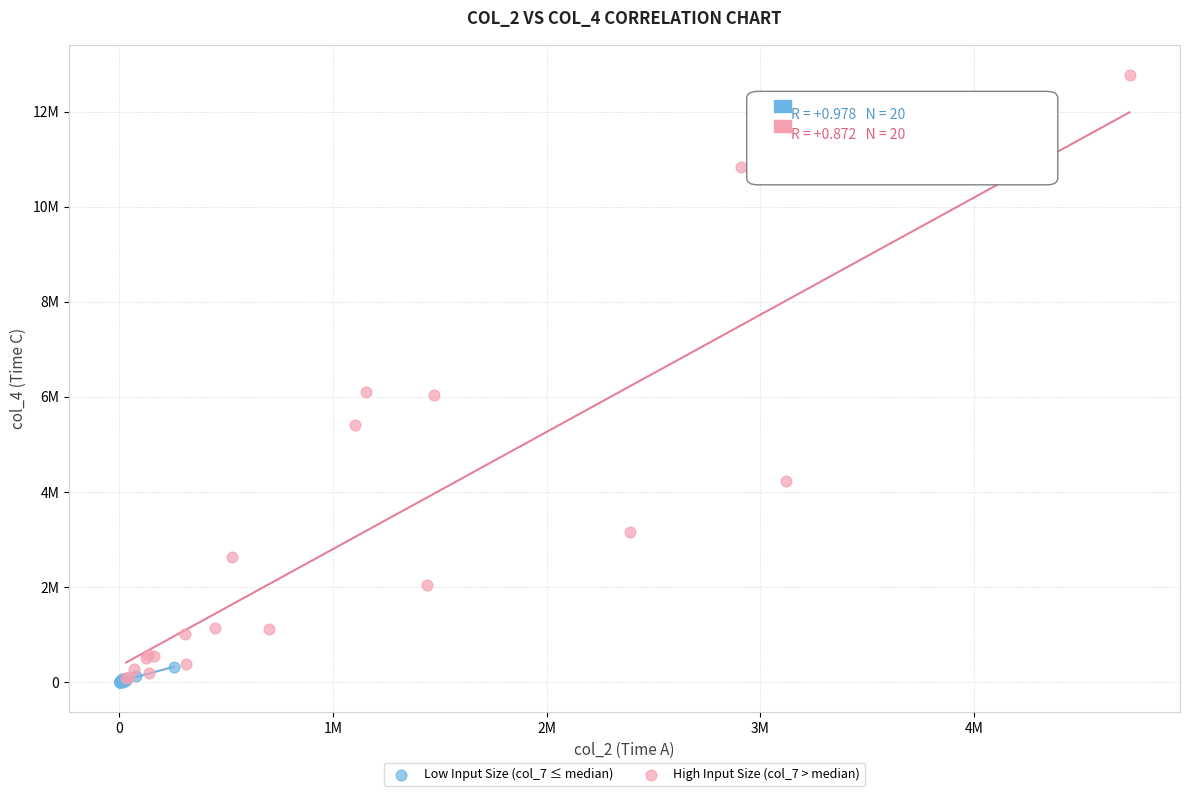

Which series contains the highest Y value?

High Input Size (col_7 > median)